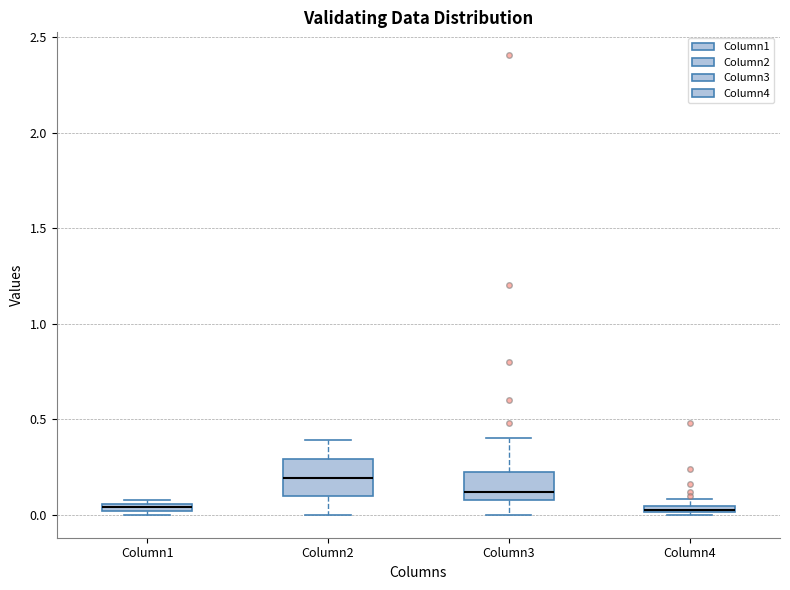

Where is the upper edge of the box for Column2 on the y-axis? The values are not printed on the chart, so give them approximately, as read against the axis.

0.30